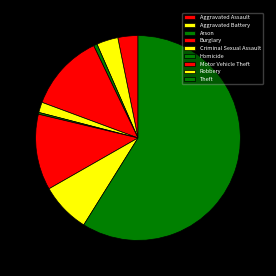

To the nearest percent, what is the combined percentage of Aggravated Battery and Criminal Sexual Assault?

5%